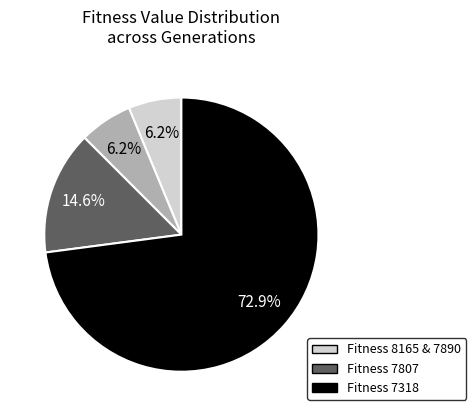

Does any single category account for the majority?

Yes